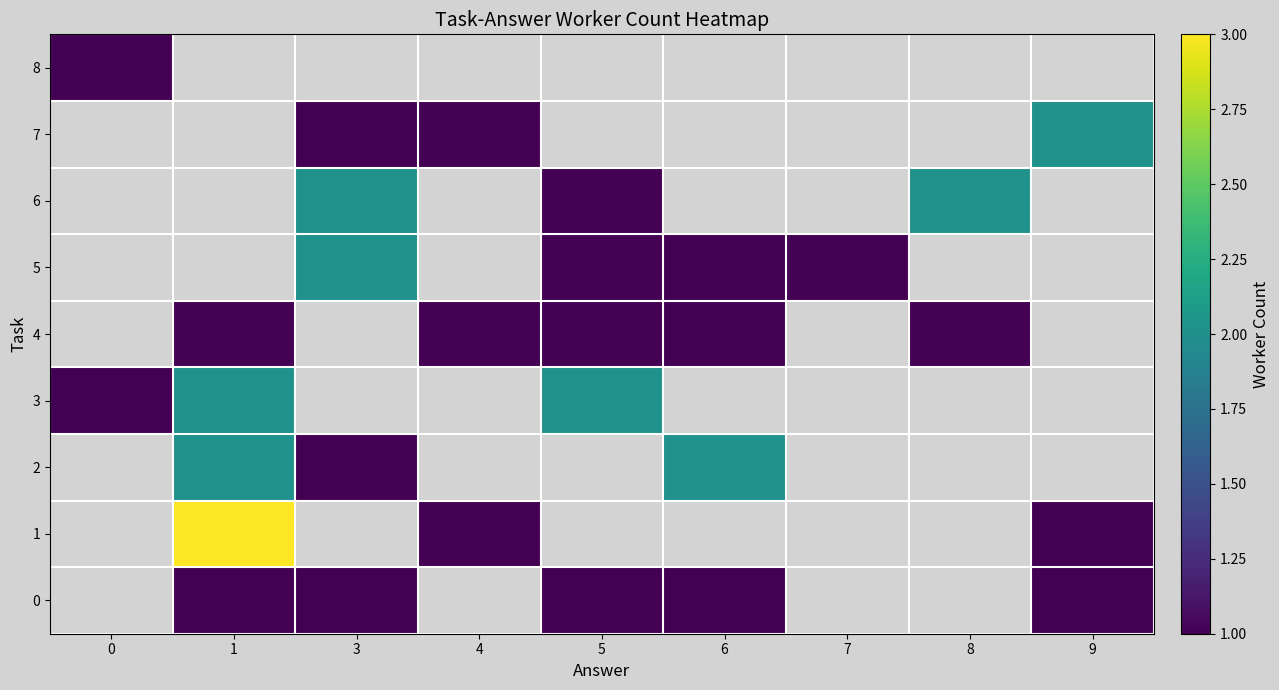

List the labels in order of 4 value, largest first.

0, 1, 3, 4, 5, 6, 7, 8, 9